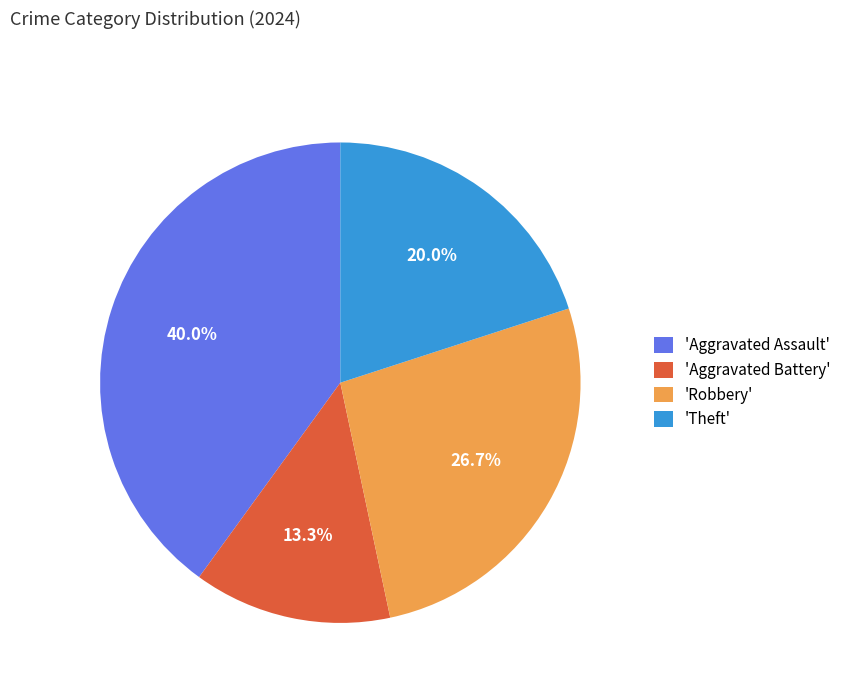

Between 'Theft' and 'Aggravated Battery', which is larger?

'Theft'